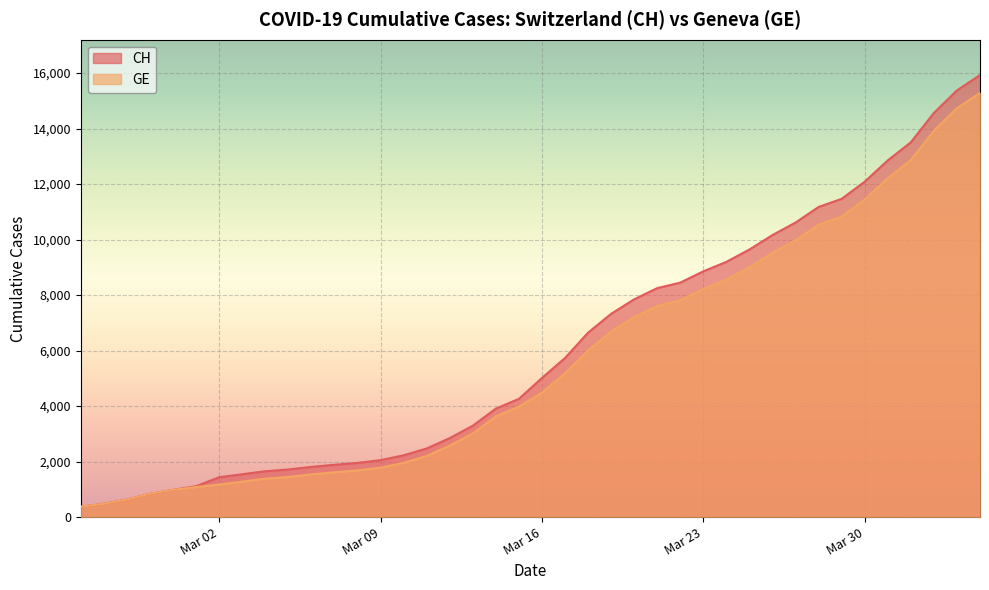

At 2020-03-03, list the series in order from largest to smallest.

CH, GE